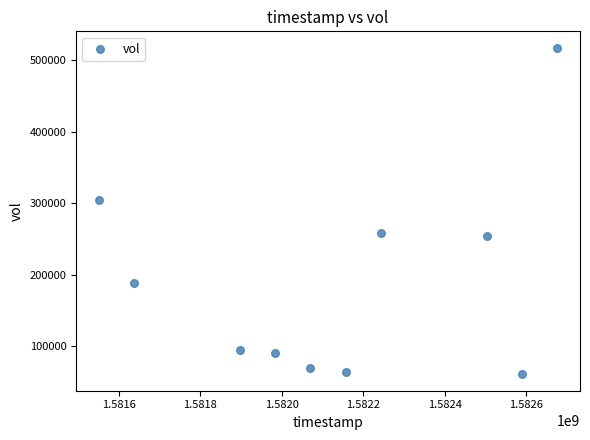

What Y value in the scatter plot is closest to 289250?

304300